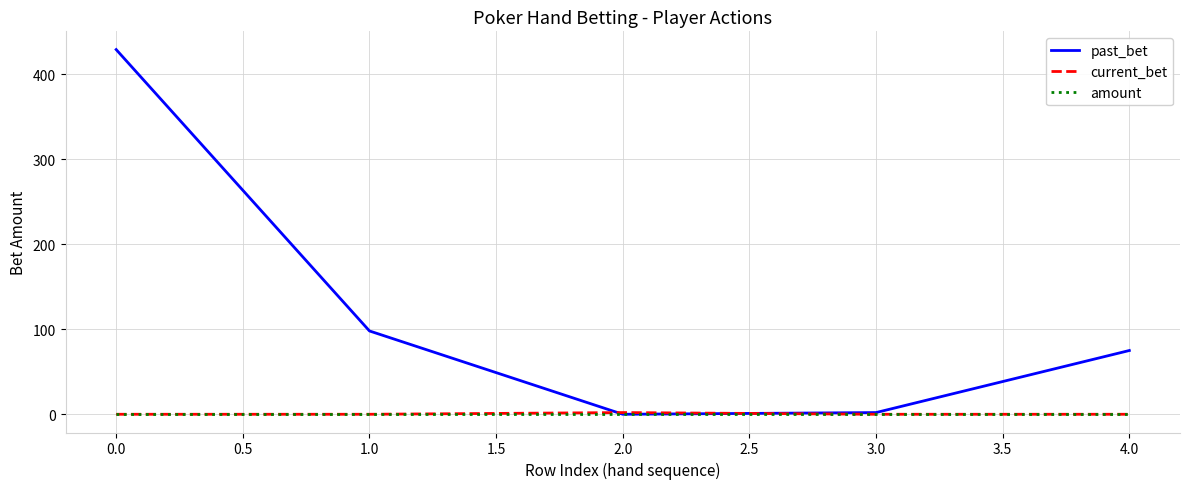

What are all the series names shown in the legend?

past_bet, current_bet, amount